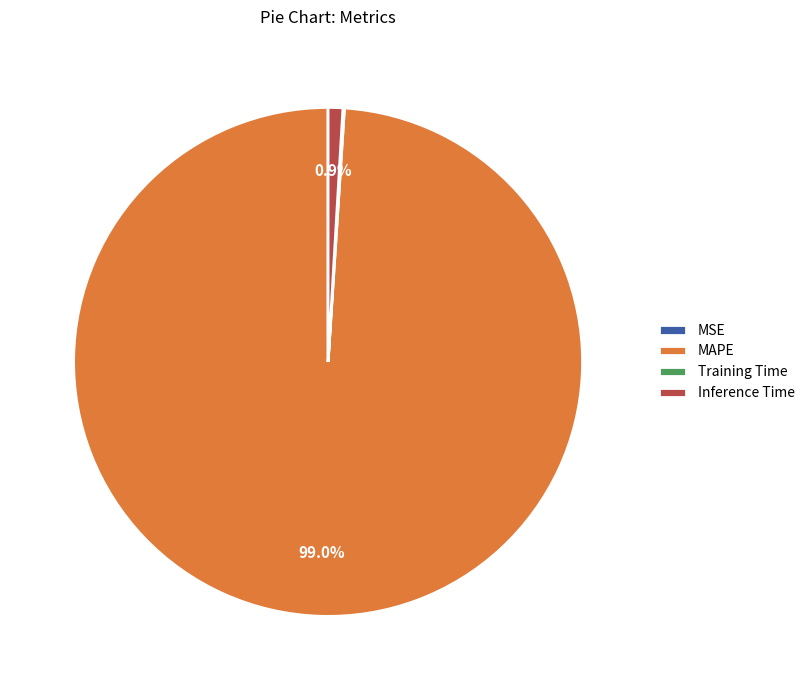

Which slice represents more than half of the pie?

MAPE